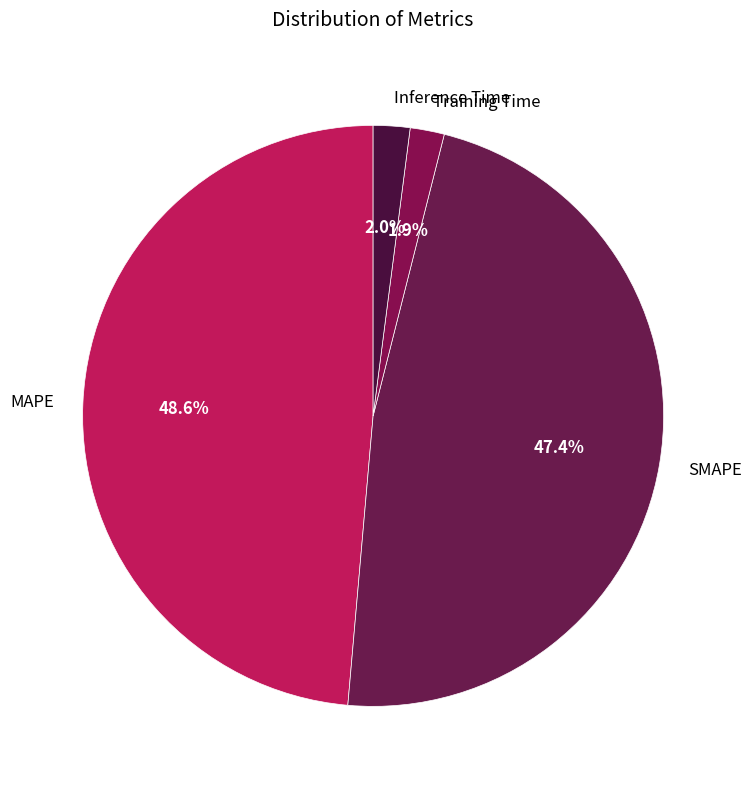

To the nearest percent, what is the difference between the Training Time and MAPE slice percentages?

47%